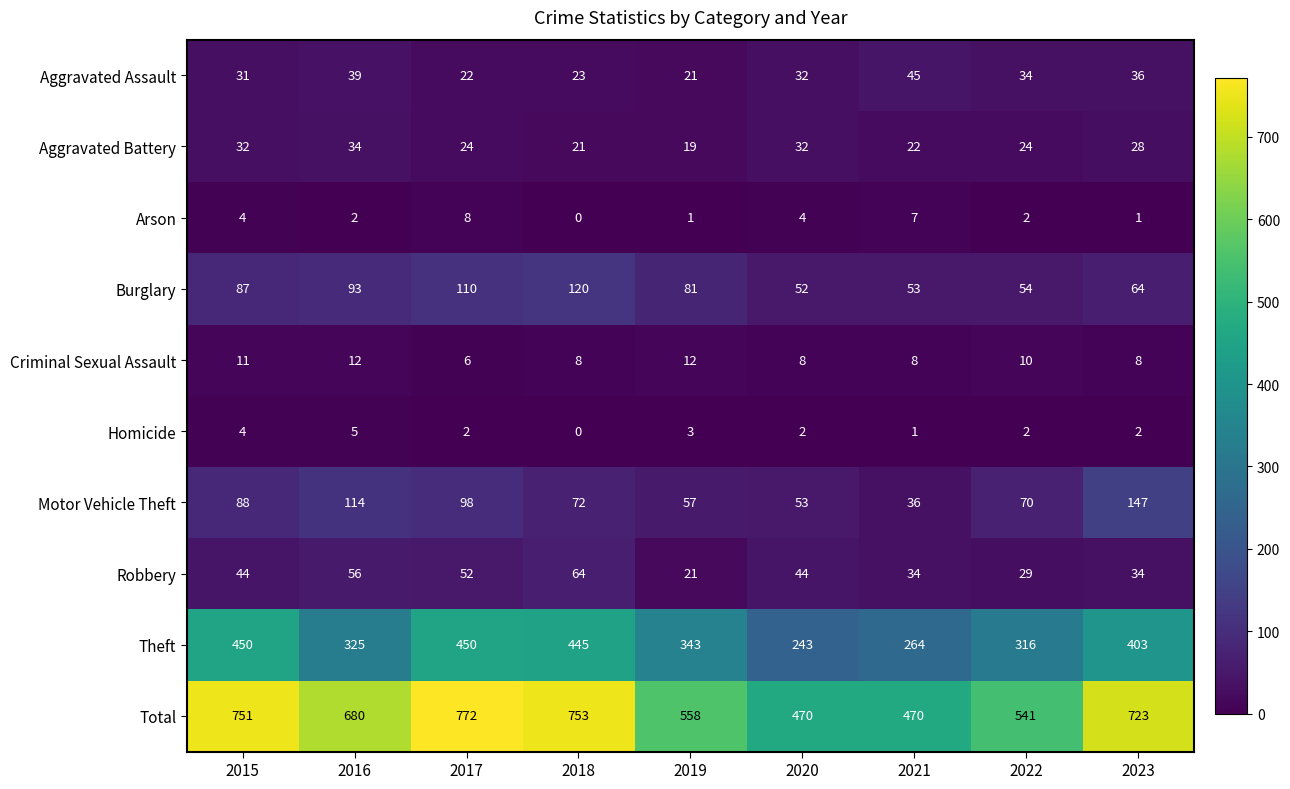

At which label does Burglary reach its peak?

2018